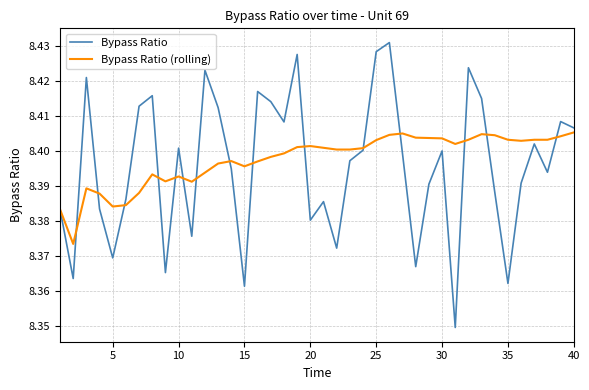

Rank the series by their maximum value, from highest to lowest.

Bypass Ratio, Bypass Ratio (rolling)